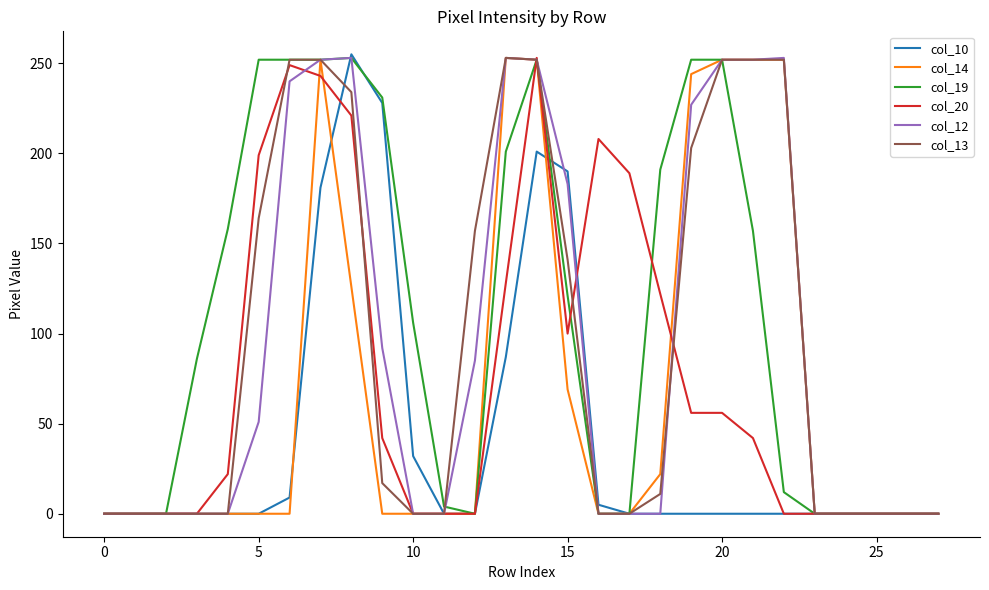

What is the maximum value shown in the chart?

255